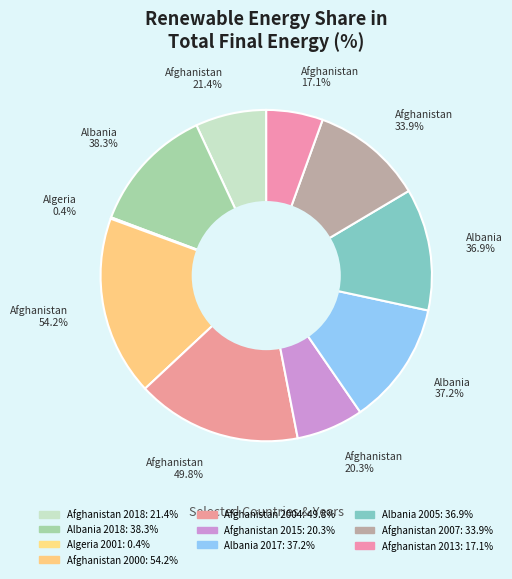

Rank the categories by value from lowest to highest.

Algeria, Afghanistan 2013, Afghanistan 2015, Afghanistan, Afghanistan 2007, Albania 2005, Albania 2017, Albania, Afghanistan 2004, Afghanistan 2000